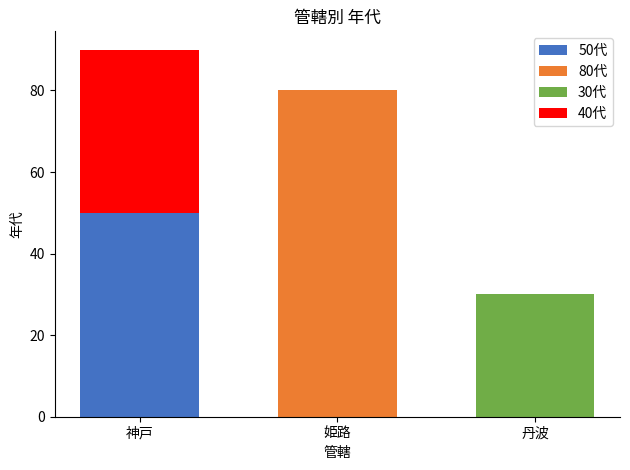

At which category is the sum across all series the highest?

神戸